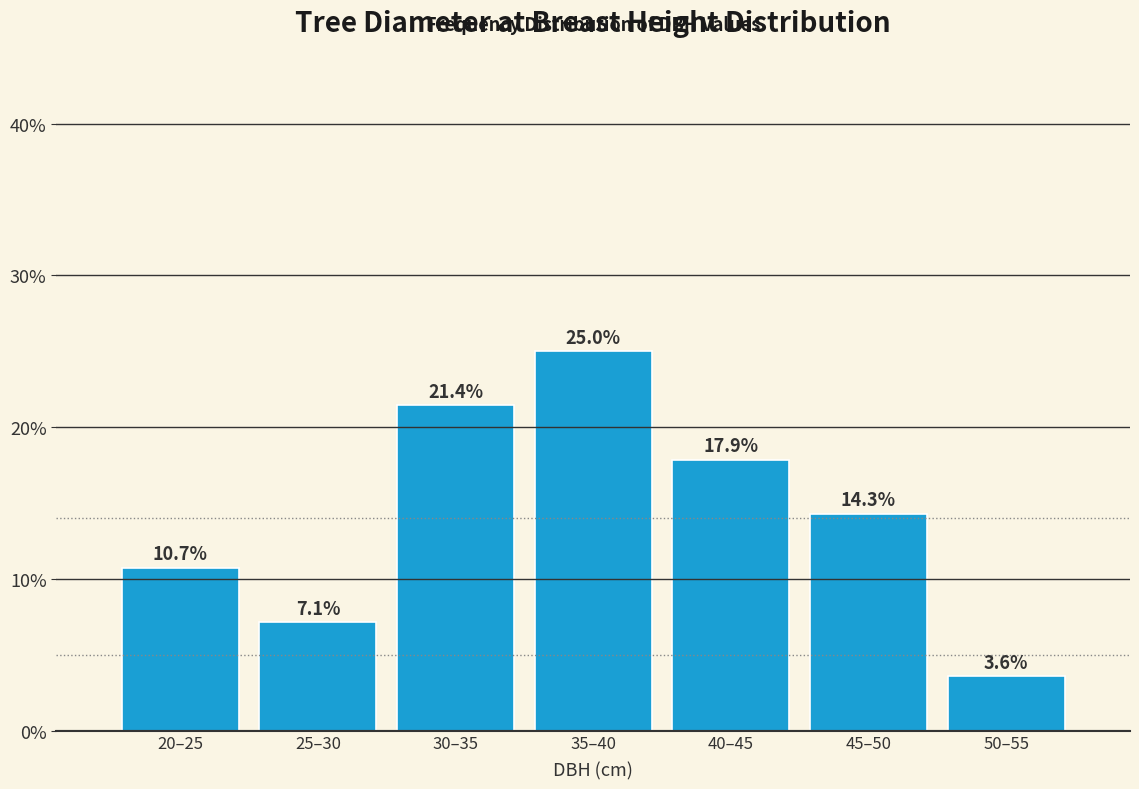

Reading left to right, what are all the values shown in this chart?

10.7	7.1	21.4	25.0	17.9	14.3	3.6